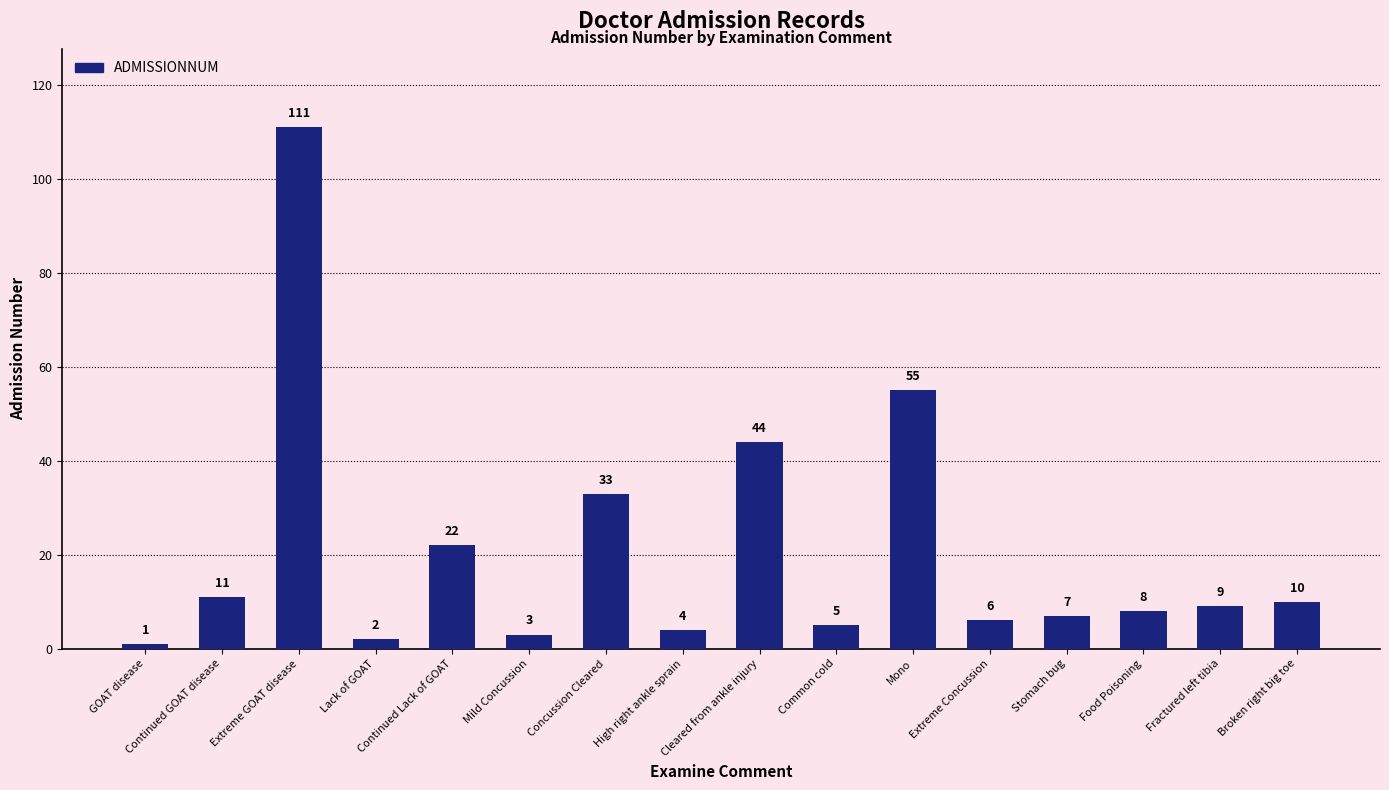

What is the approximate value at Mono?

55